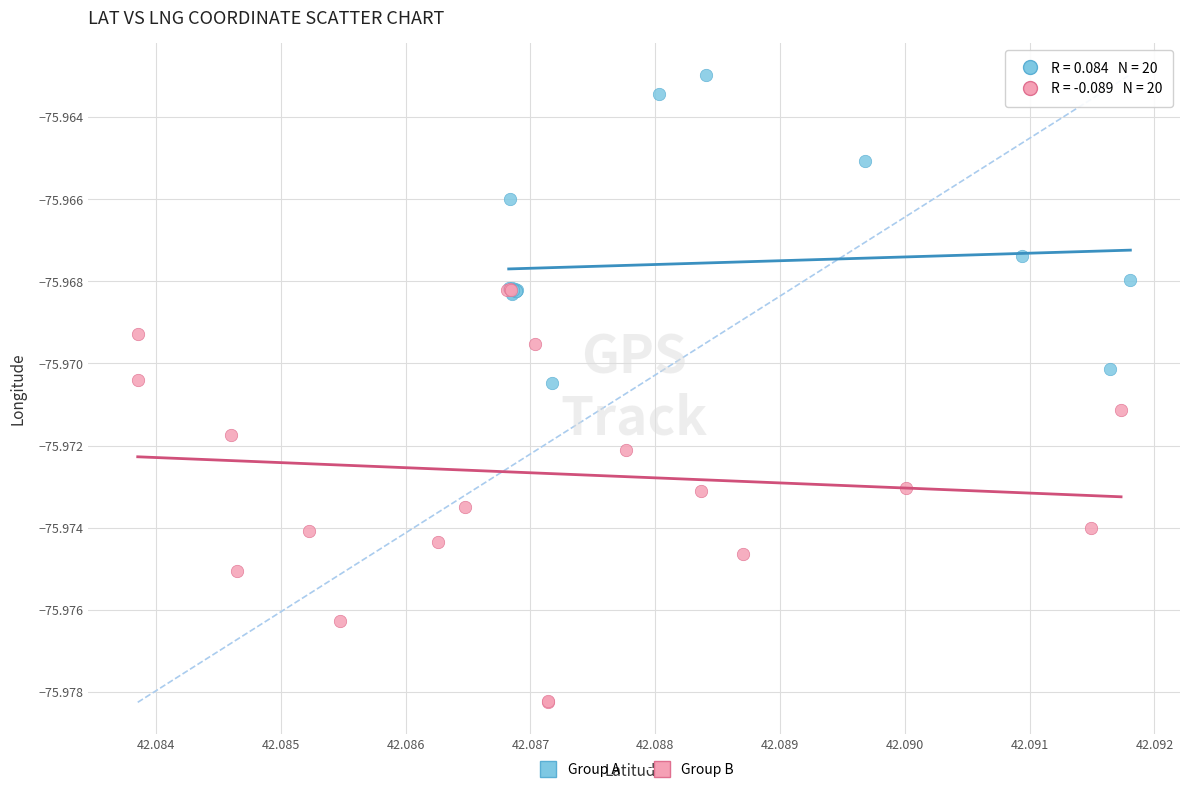

Which series reaches the minimum Y coordinate?

Group B